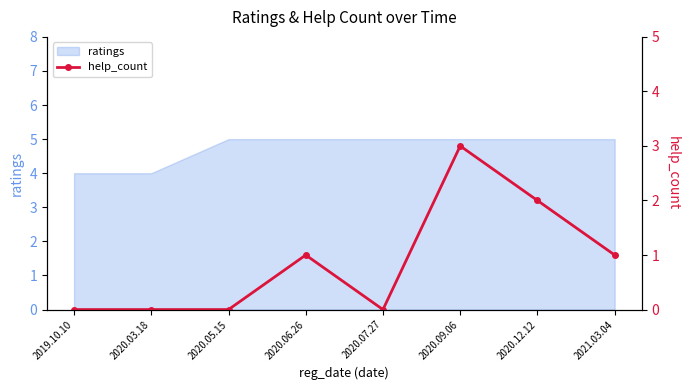

Is it true that the value at 2020.05.15 is -2?

False